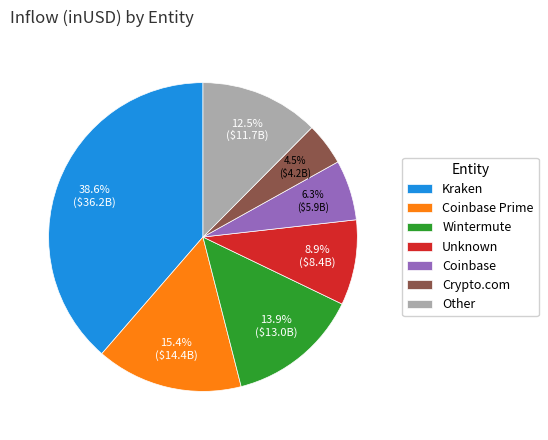

Combined, what portion of the pie is Coinbase and Crypto.com?

10.8%